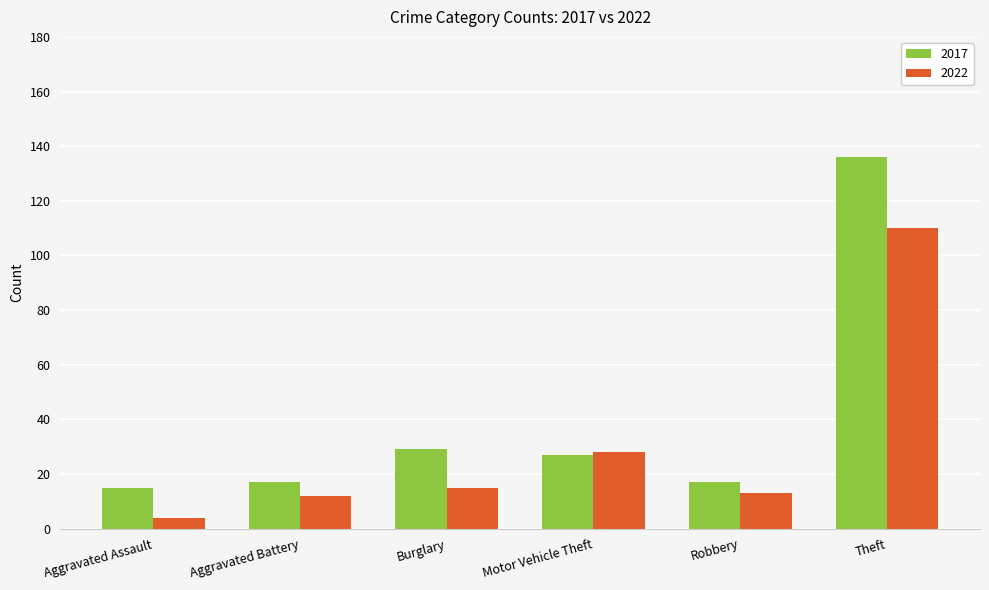

Reading left to right, what are all the values shown in this chart?

2017: 15	17	29	27	17	136
2022: 4	12	15	28	13	110